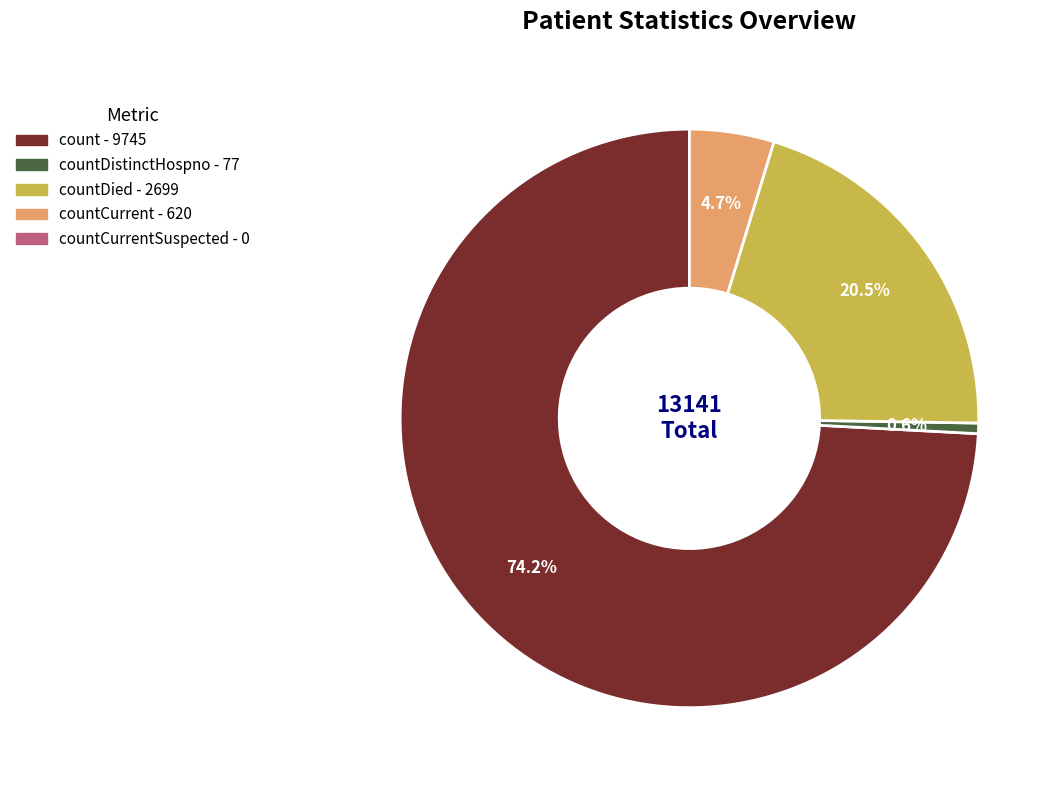

Does any single category account for the majority?

Yes